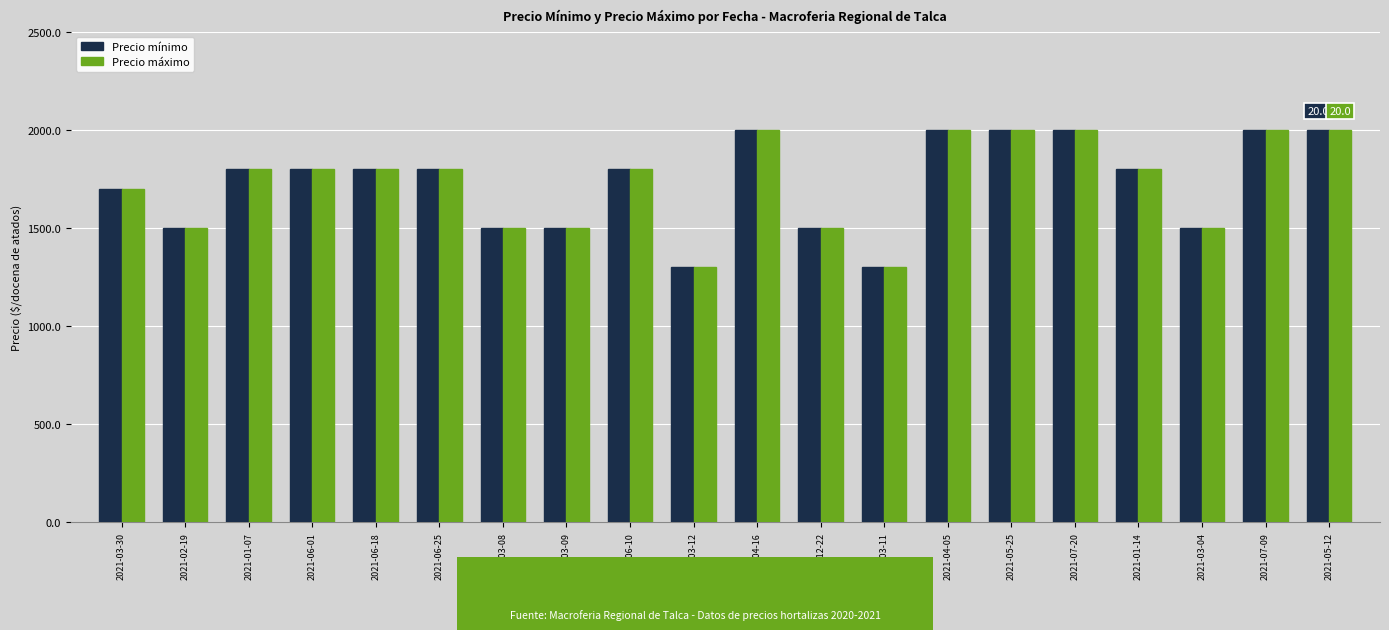

At which label is Precio máximo closest to 1650?

2021-03-30